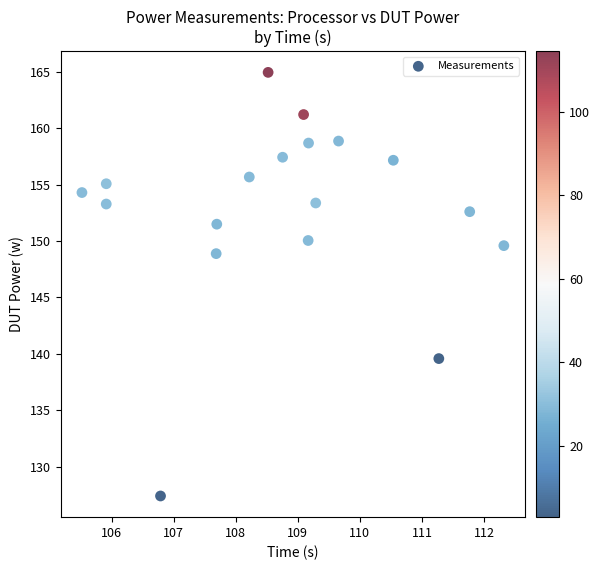

What is the range of Y values (max minus min)?

37.6